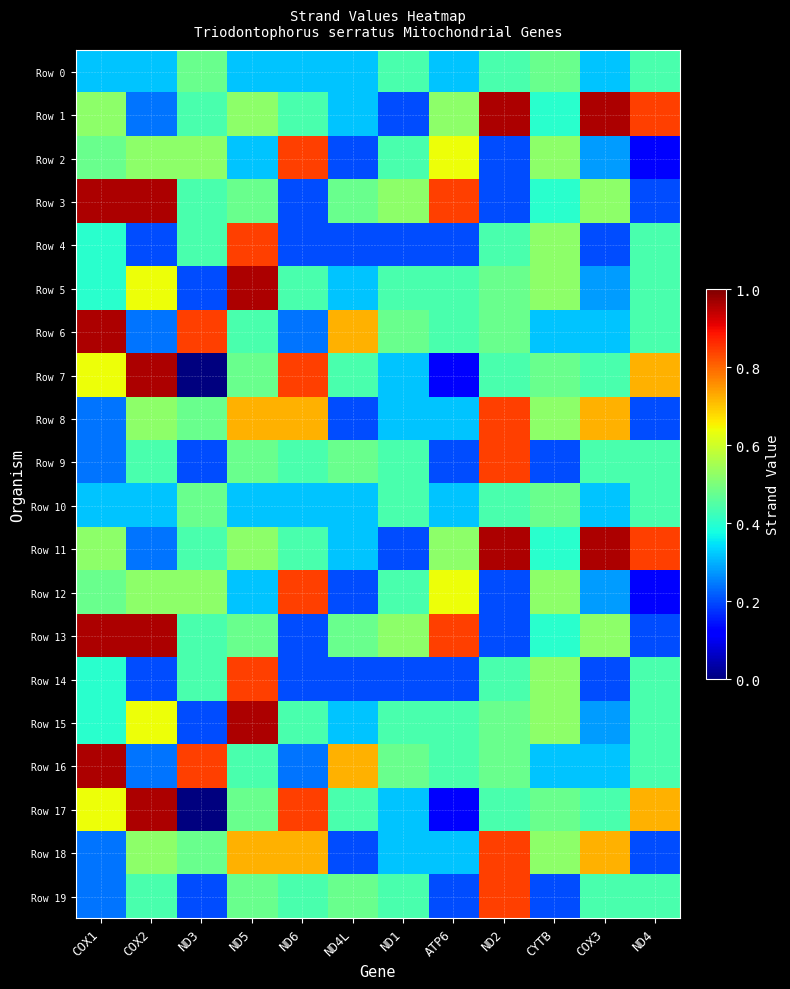

Which series has the largest total across all categories?

Row 1